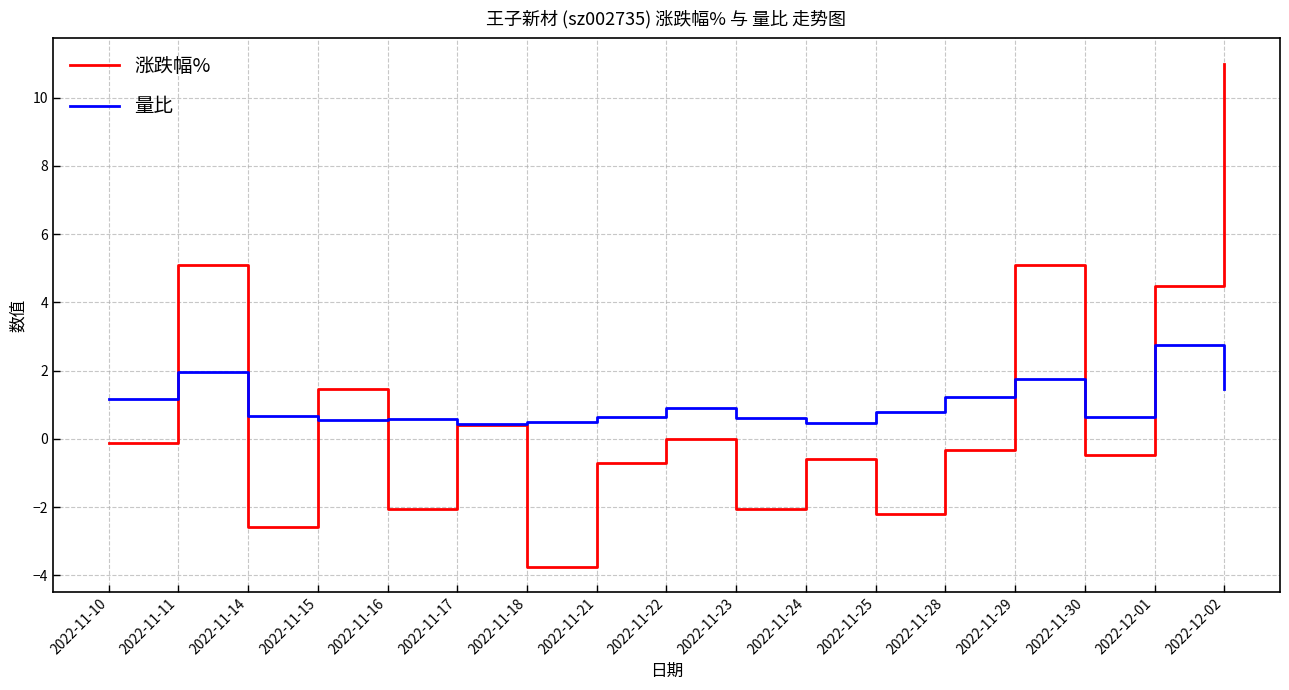

What position from the left is 2022-11-16?

5